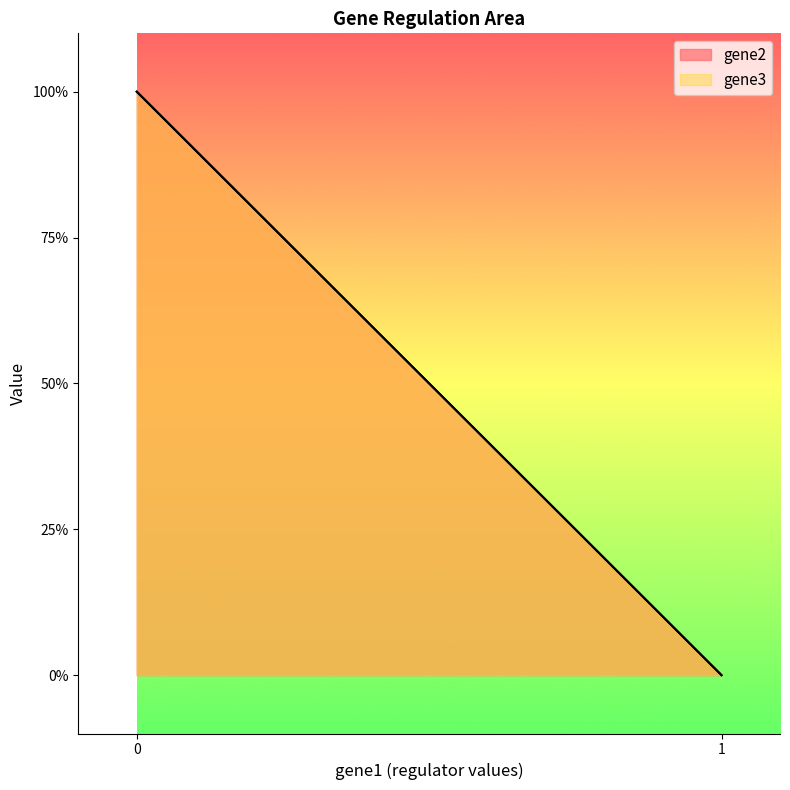

What is the greatest value displayed?

1